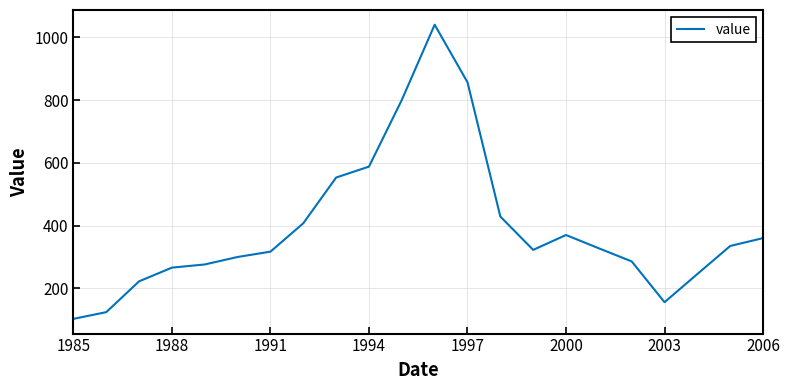

How many series are shown in this chart?

1